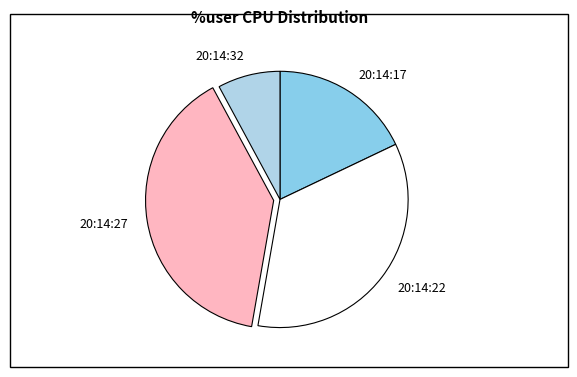

Does 20:14:17 represent more than half of the total?

No